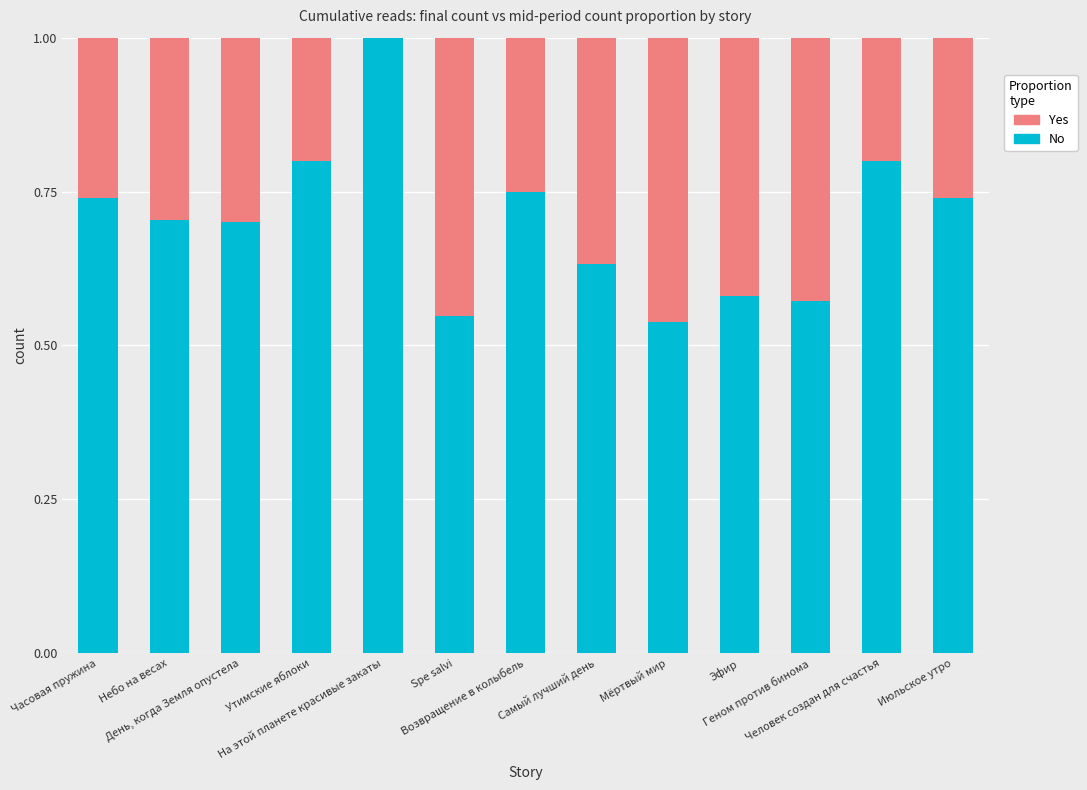

Count the number of categories in the chart.

13